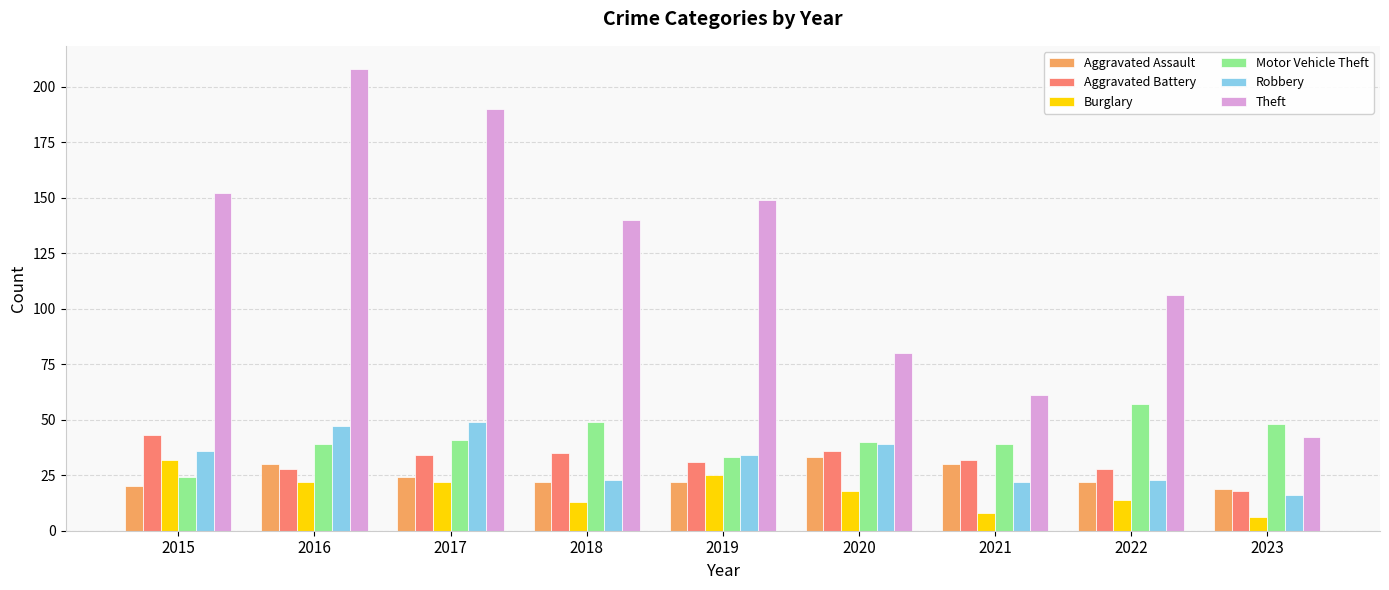

How many bars are there in each group?

6